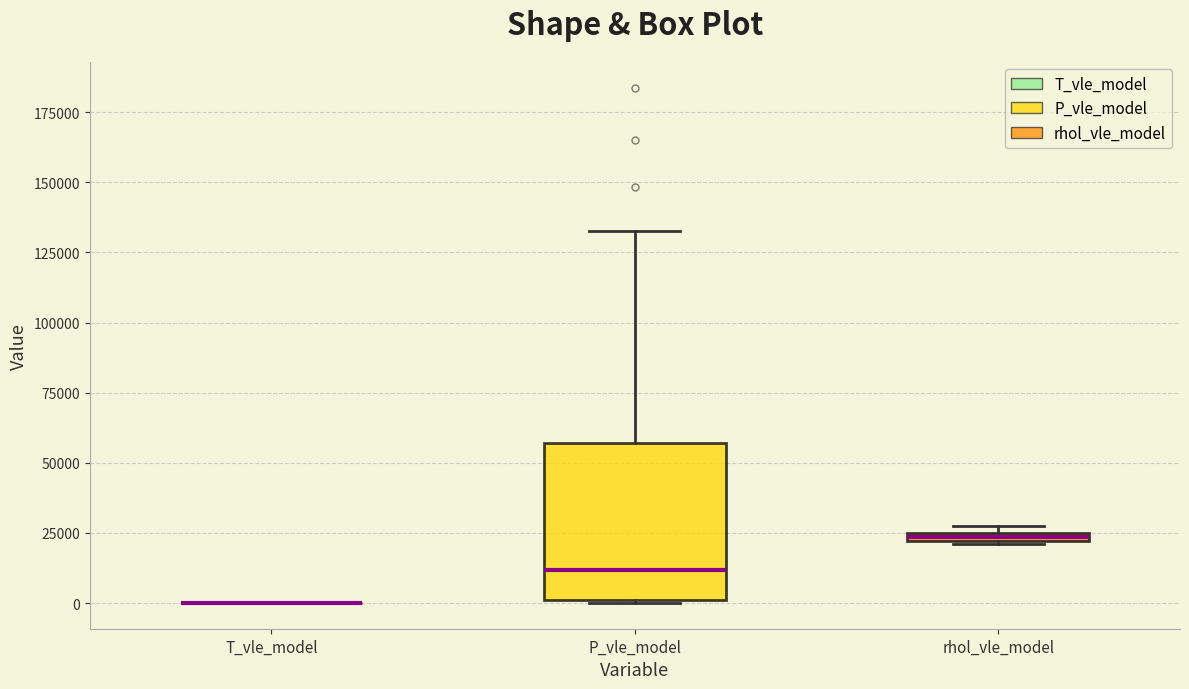

Which box is the tallest, from its lower edge to its upper edge?

P_vle_model